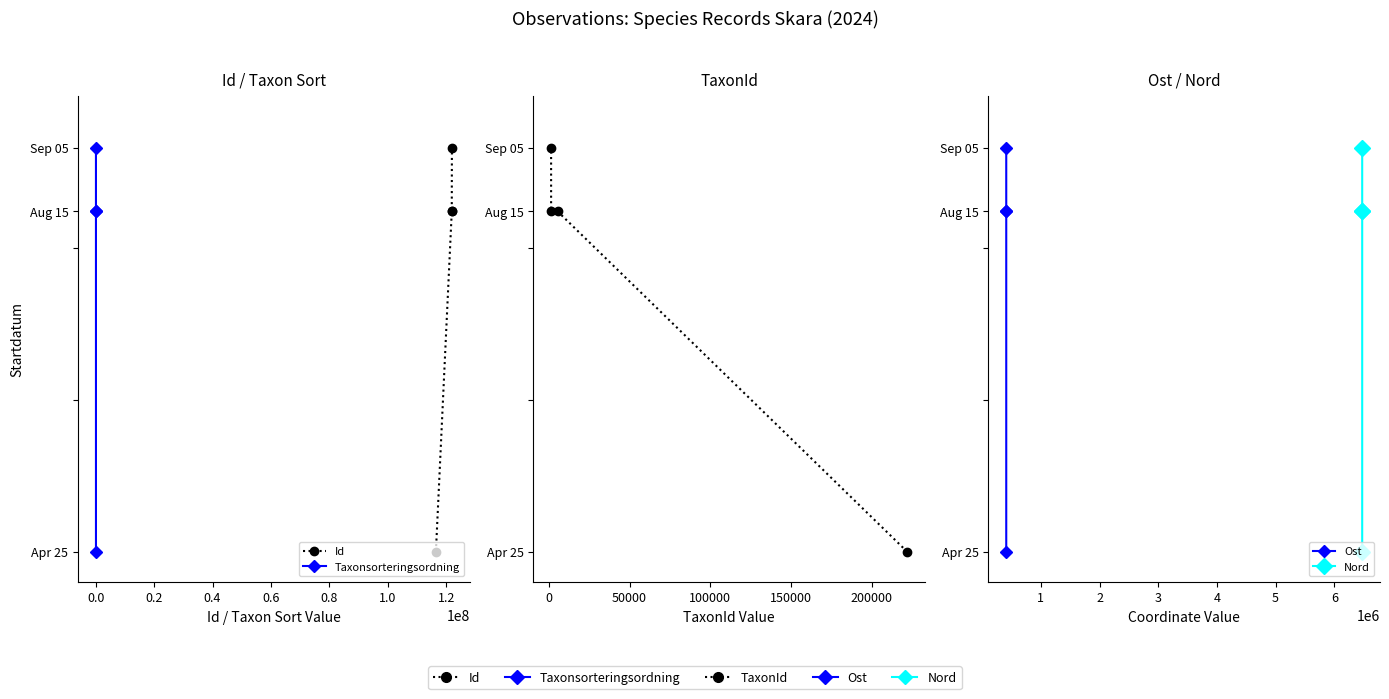

Which series has the widest spread of values?

Id